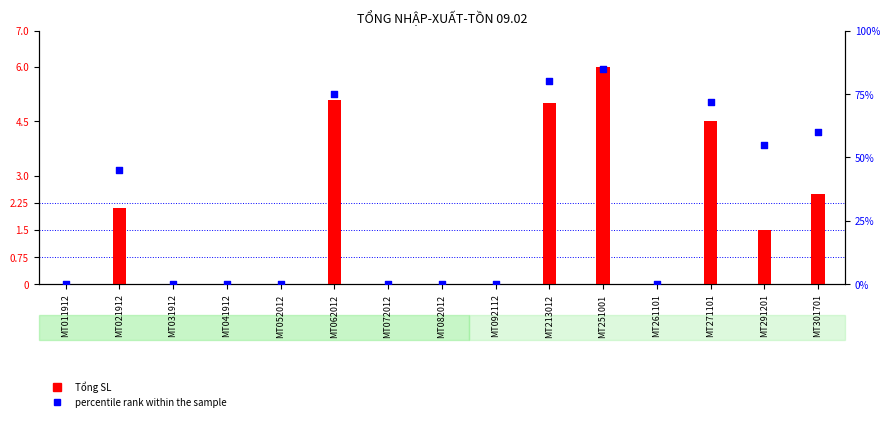

At which category is the sum across all series the highest?

MT251001